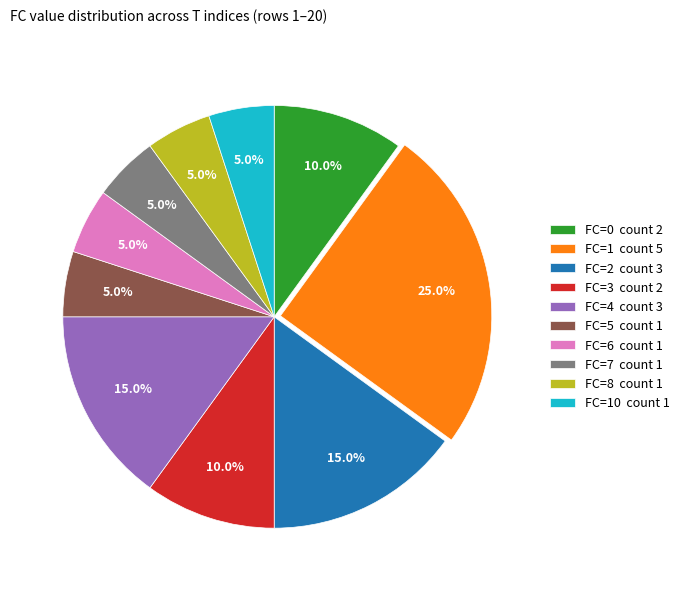

Which category has the biggest portion of the pie?

FC=1 count 5